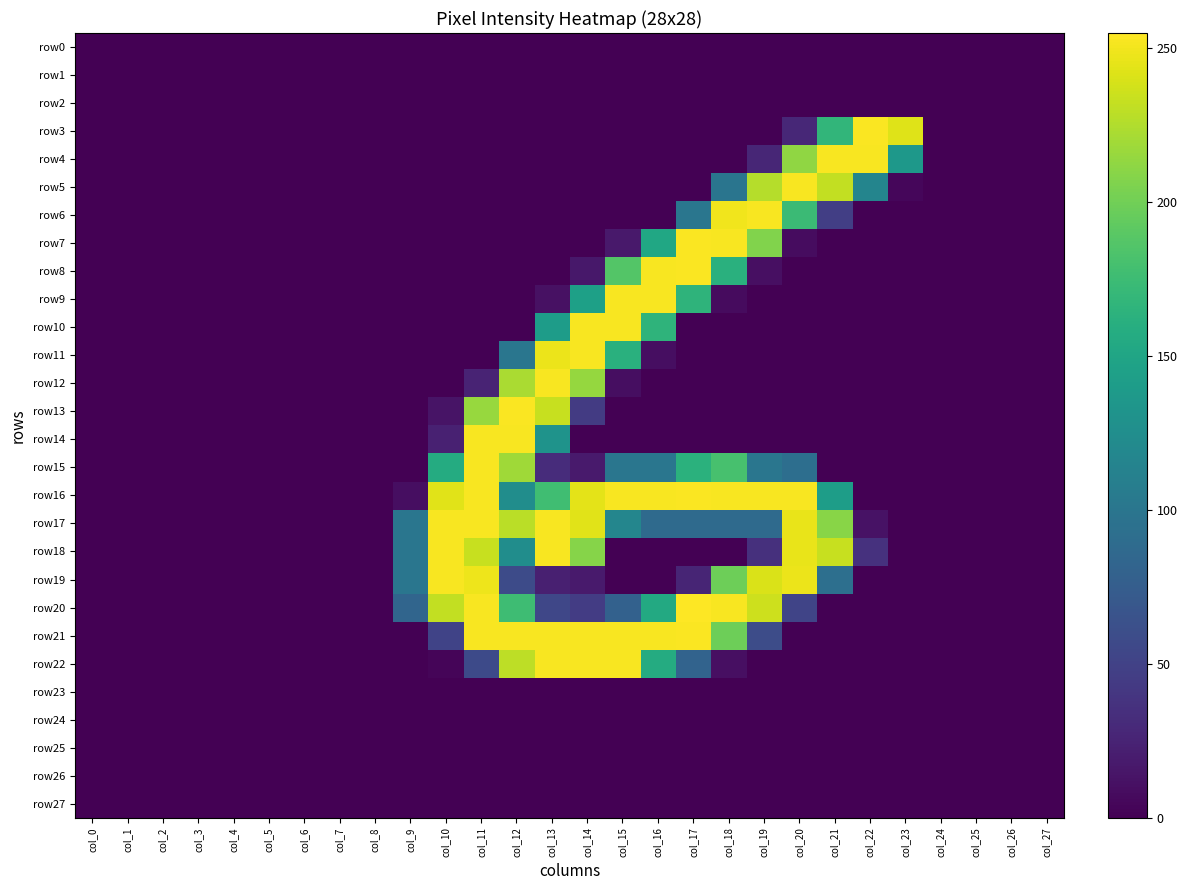

Which series has the largest range (max minus min)?

row20